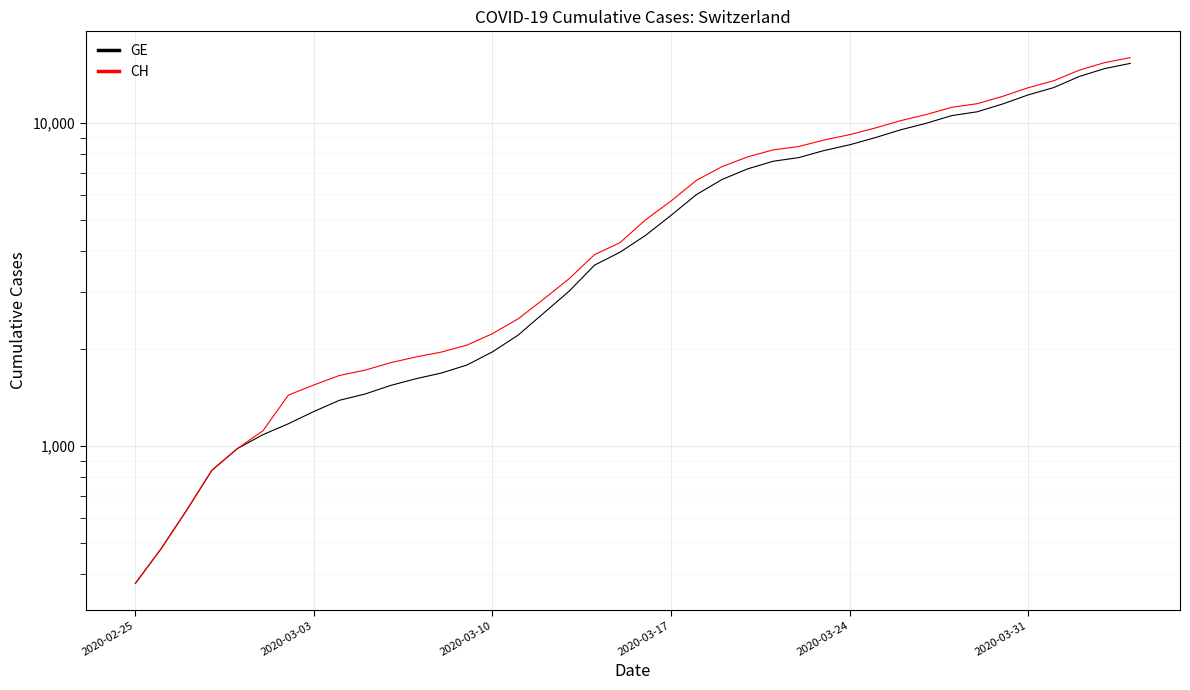

What is the sum of all GE values?

225656